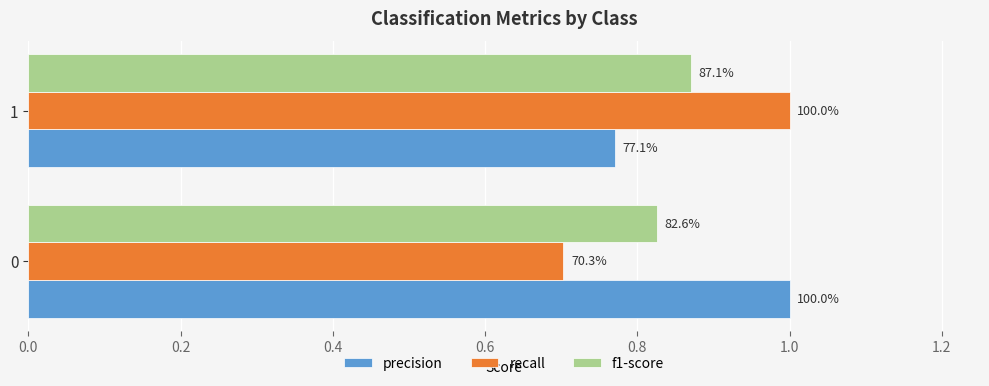

What are all the series names shown in the legend?

precision, recall, f1-score